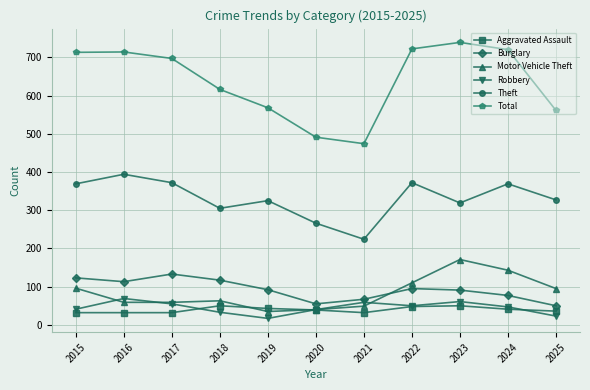

Which series changed the most between 2019 and 2022?

Total